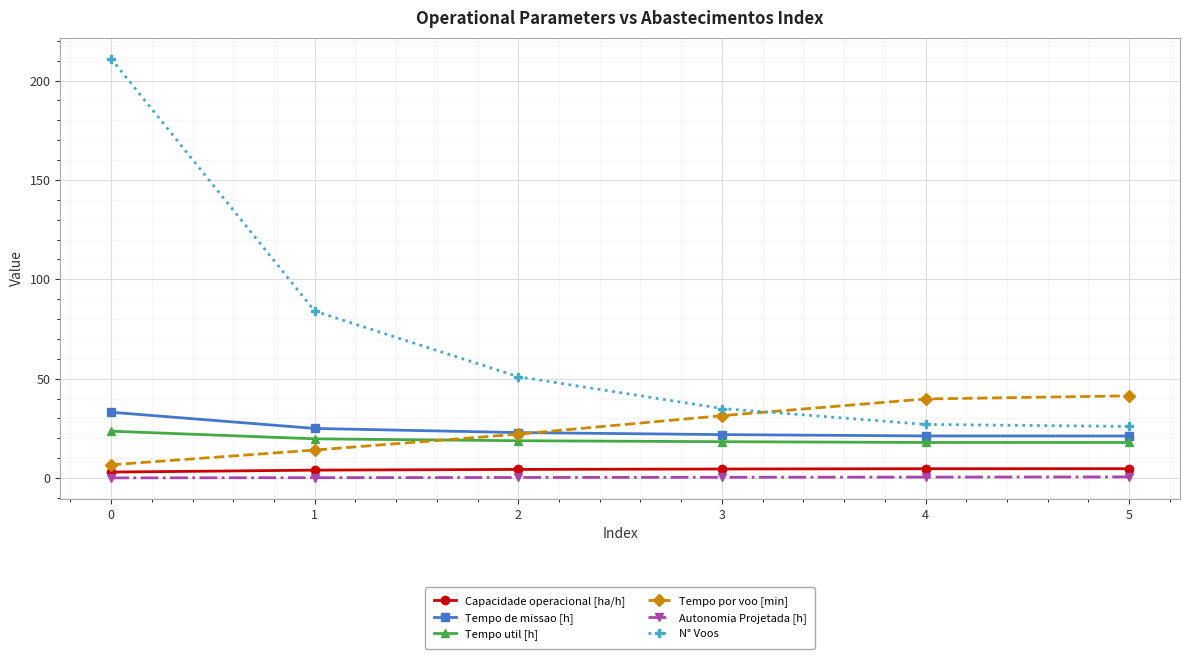

How many lines are shown in the chart?

6